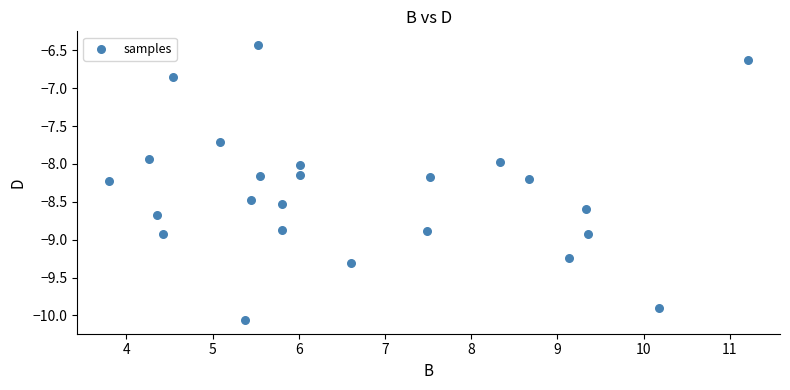

What is the range of Y values (max minus min)?

3.6